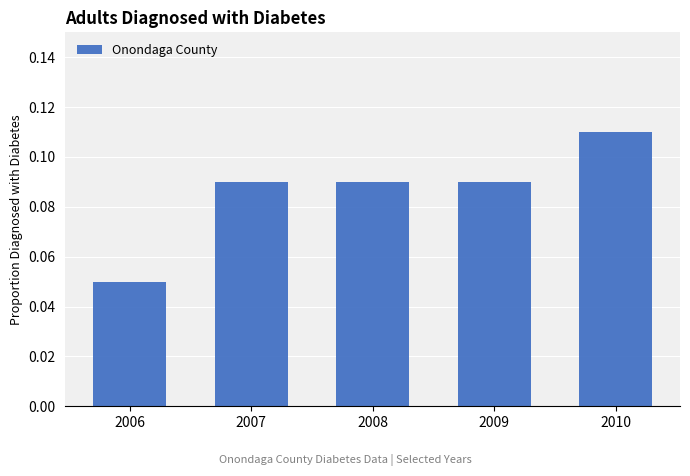

Where is the data nearest to the value 0?

2006